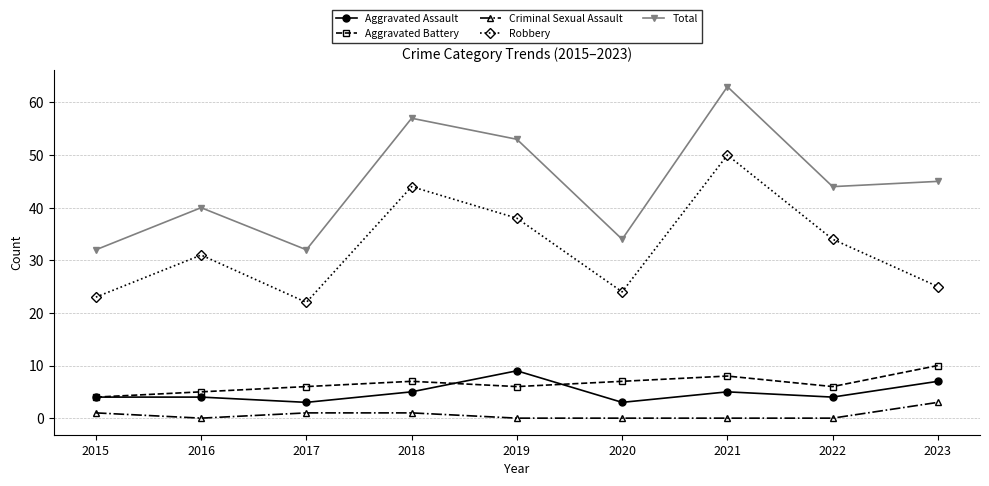

Count the number of data series in this chart.

5